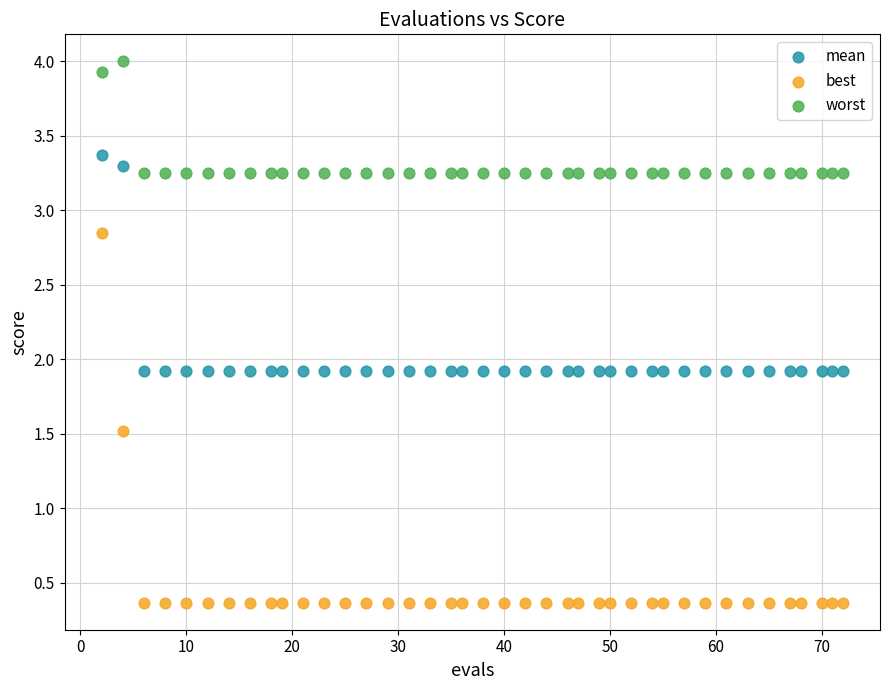

Which series contains the lowest Y value?

best